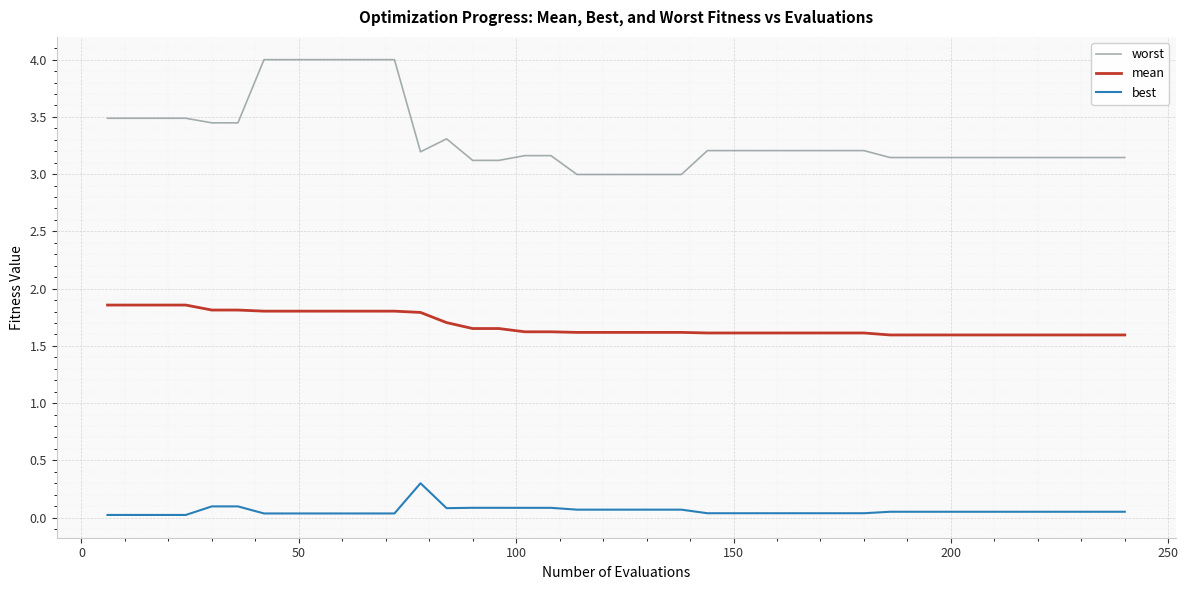

Which series has the largest total across all categories?

worst